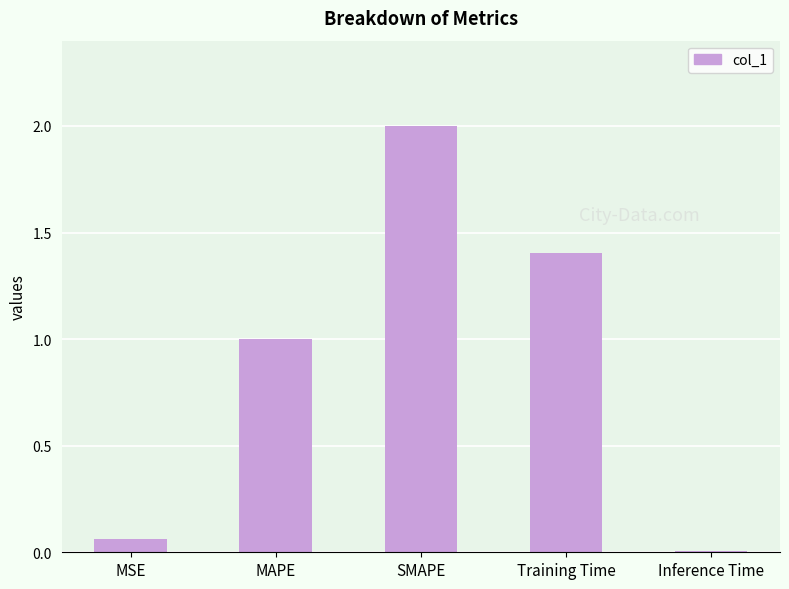

What is the change in value from MSE to MAPE?

+0.9